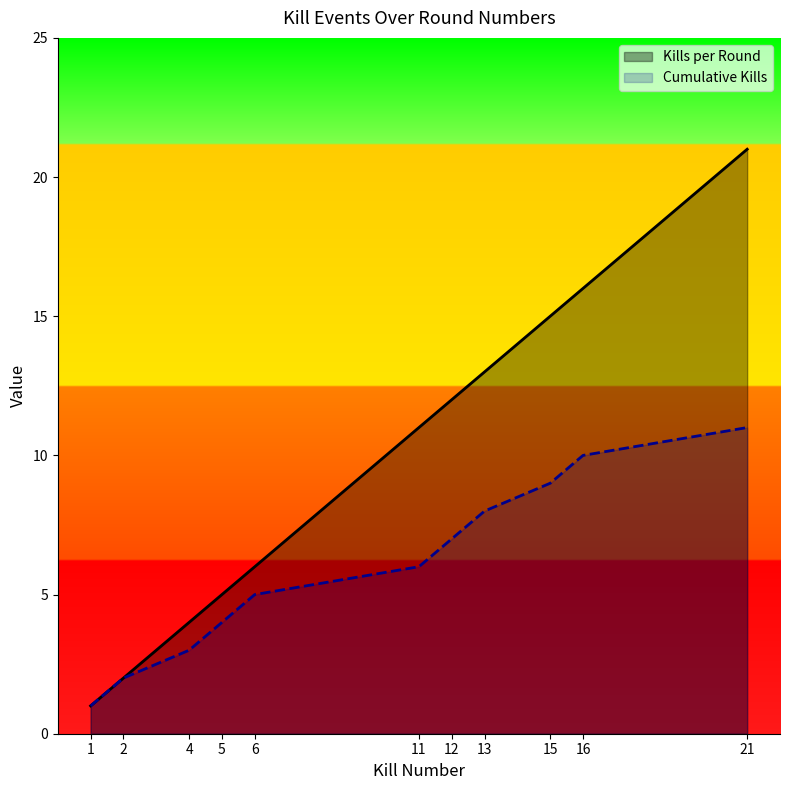

Is the value of Cumulative Kills at 5 greater than the value of Kills per Round at 16?

No